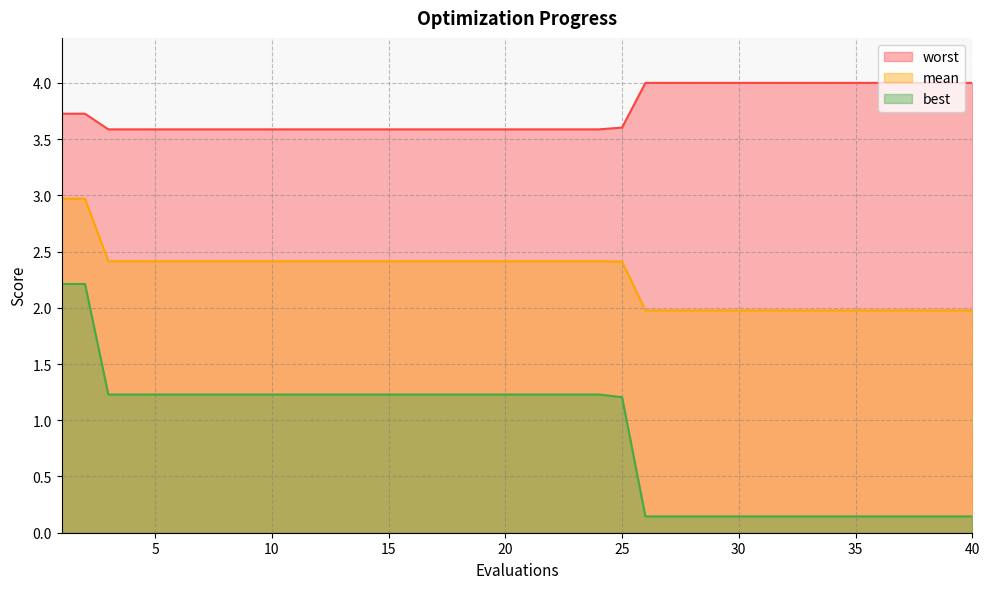

What is the value of the worst point at the 4th from the left?

3.6